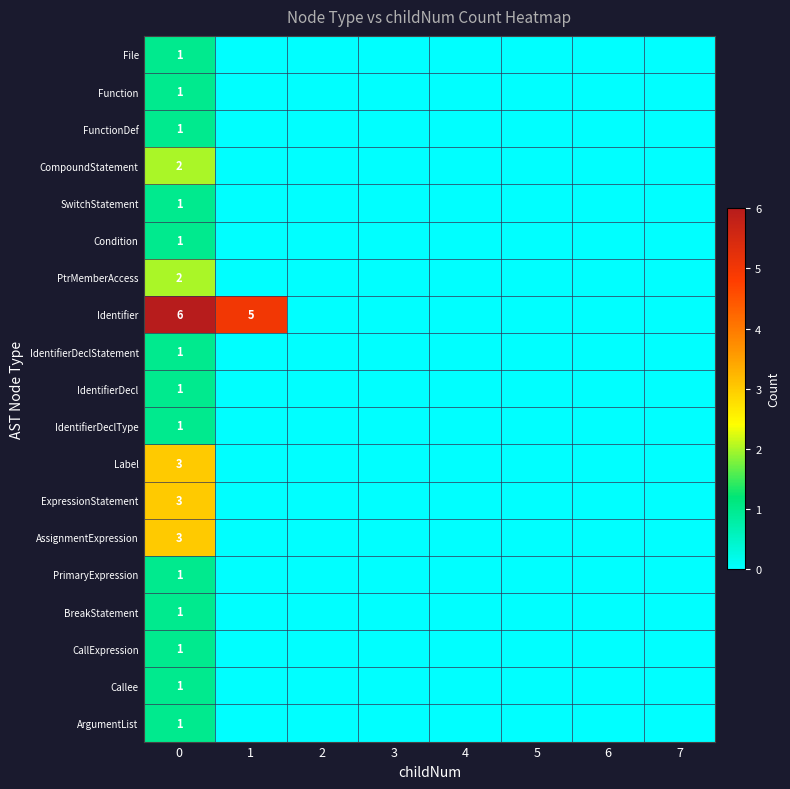

The Identifier series shows 3 at 1. True or false?

False